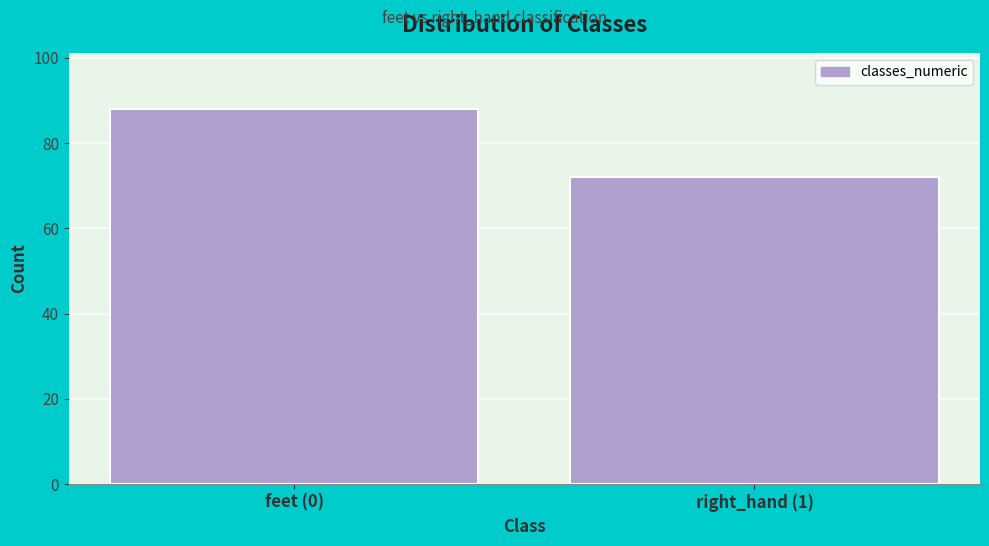

Reading right to left, list all the values displayed in this chart.

72	88